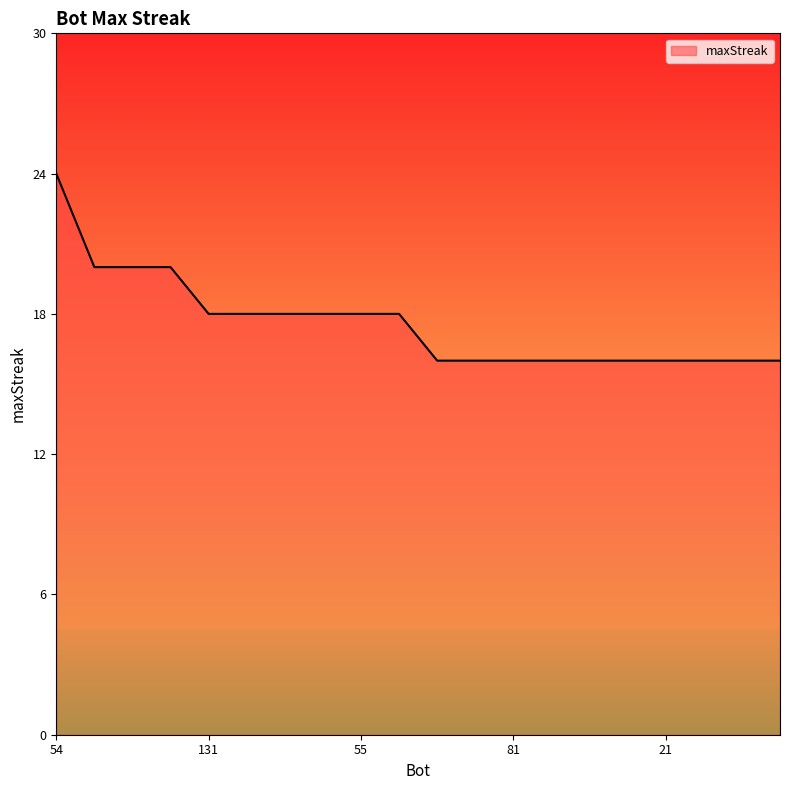

What is the smallest value displayed?

16